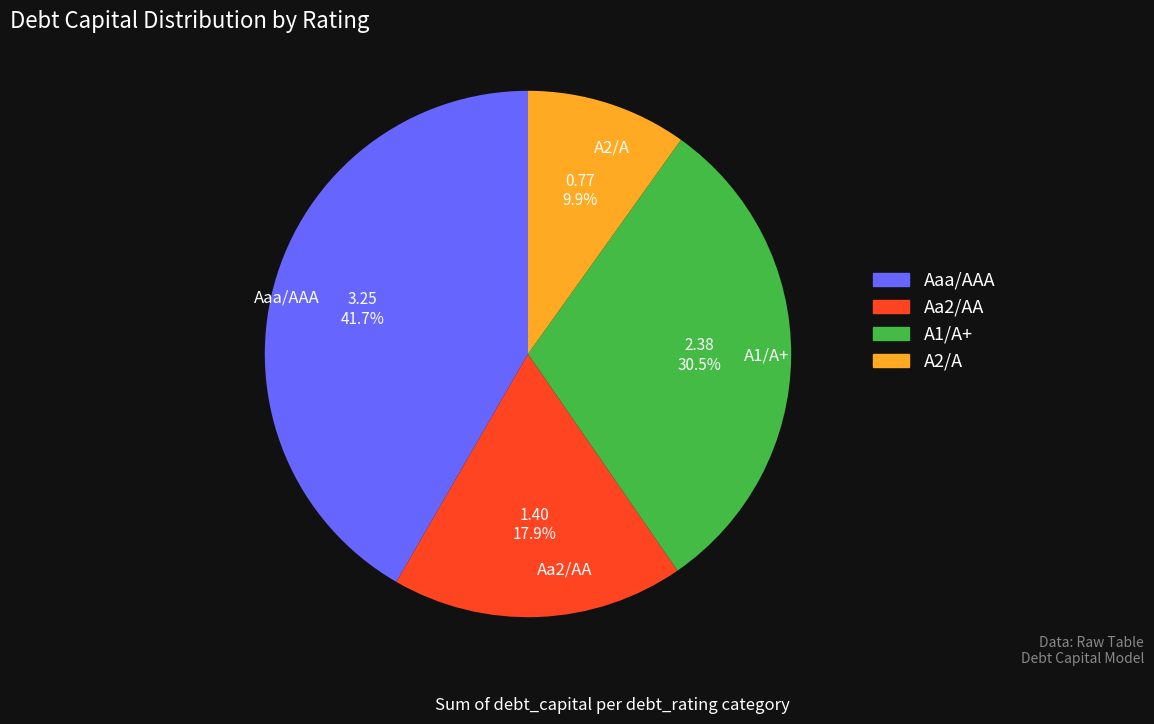

Which slice is the smallest?

A2/A